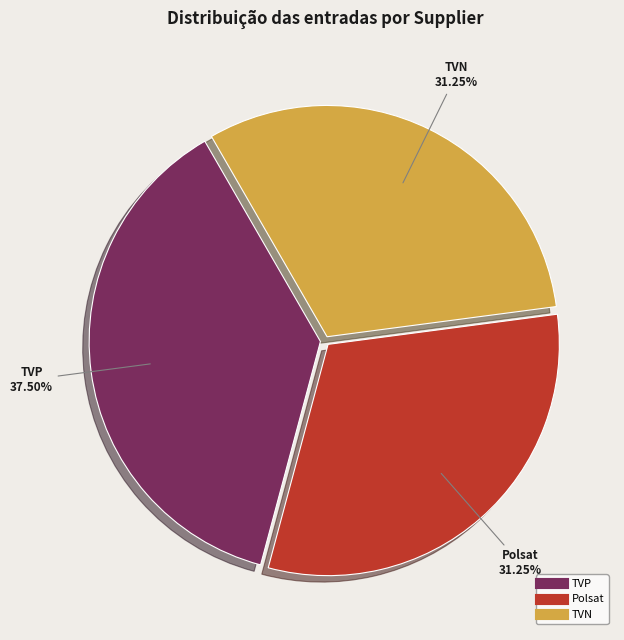

Is there any slice that represents more than half of the pie?

No